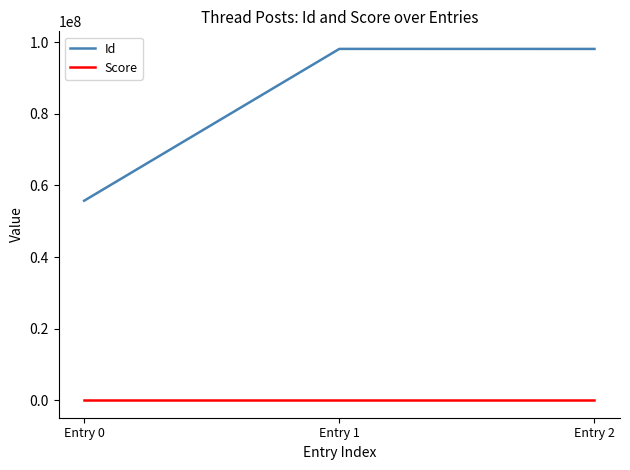

What is the spread (max minus min) of values at Entry 1?

98167057